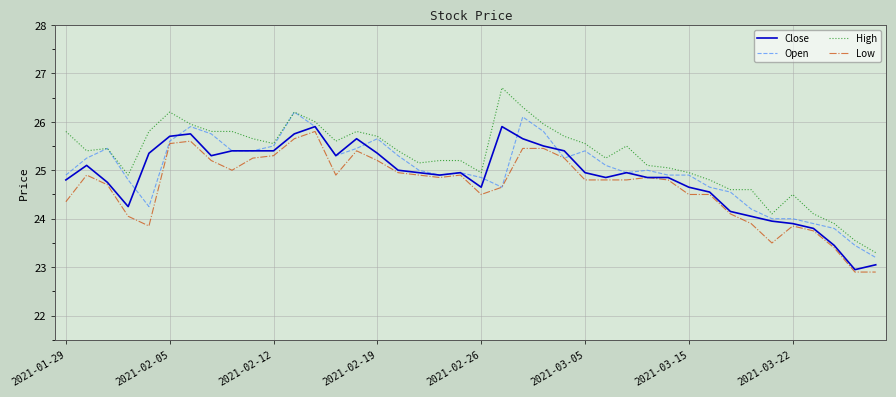

How many lines are shown in the chart?

4